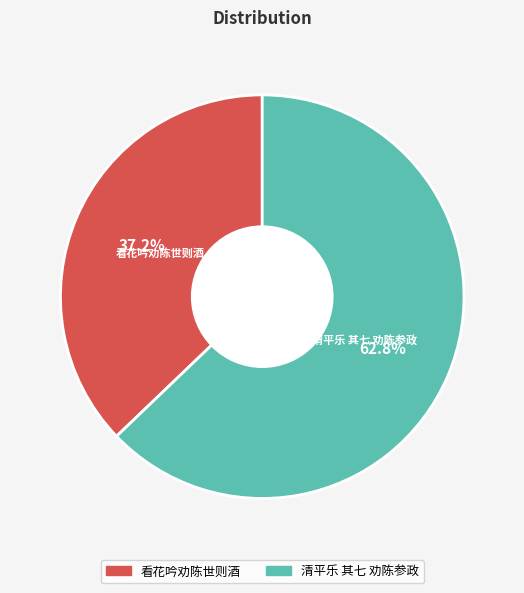

Which category has the biggest portion of the pie?

清平乐 其七 劝陈参政